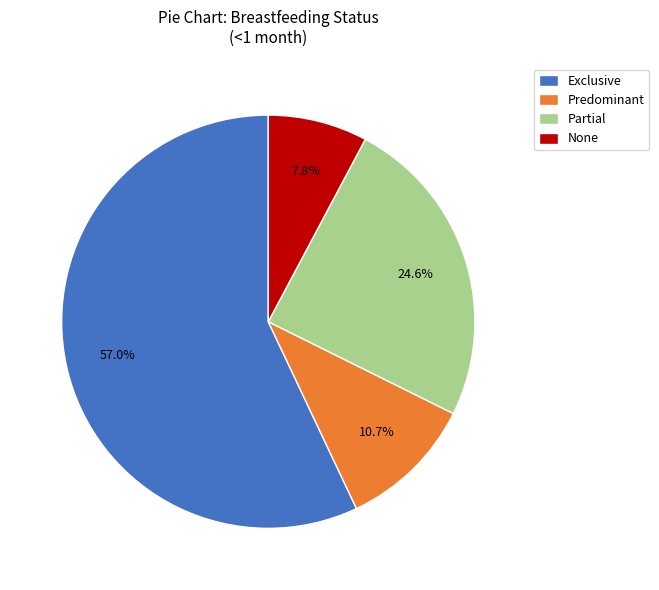

What percentage is the Predominant slice, to the nearest percent?

11%